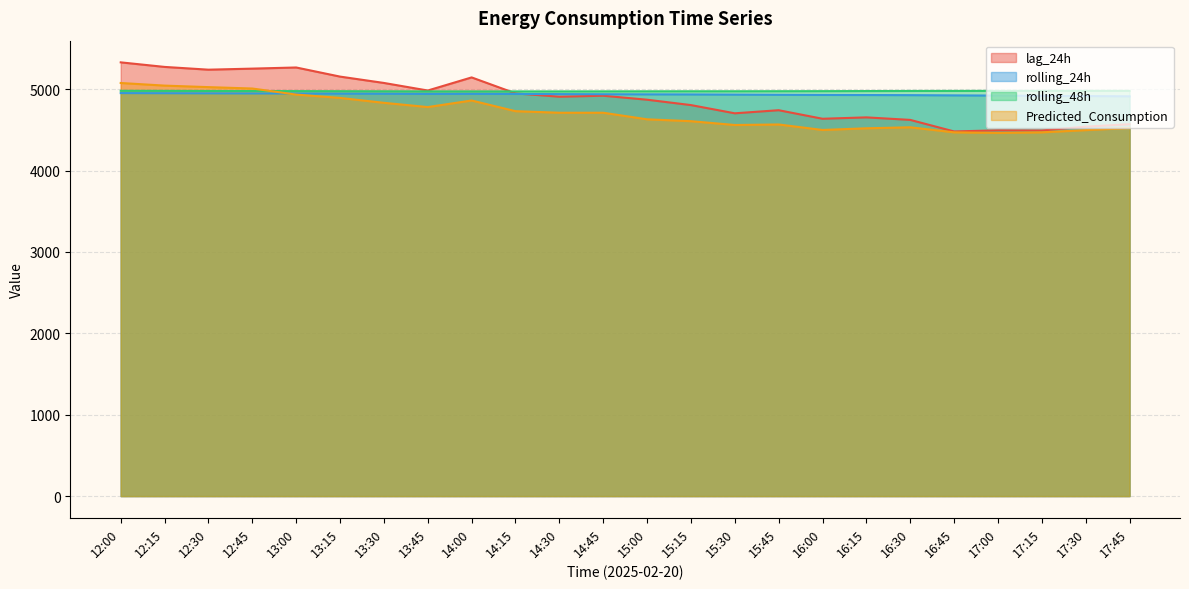

Reading left to right, transcribe all the data shown in this chart.

lag_24h: 5329.0	5273.0	5239.0	5252.0	5266.0	5154.0	5076.0	4983.0	5144.0	4948.0	4907.0	4919.0	4870.0	4804.0	4703.0	4741.0	4636.0	4653.0	4622.0	4480.0	4494.0	4492.0	4539.0	4569.0
rolling_24h: 4951.4	4950.0	4948.6	4947.3	4946.5	4945.1	4943.5	4941.4	4942.3	4941.0	4939.0	4937.6	4936.1	4934.9	4932.6	4930.4	4928.6	4927.5	4926.1	4923.3	4920.7	4917.7	4914.8	4911.7
rolling_48h: 4979.6	4978.8	4977.6	4976.4	4975.7	4974.5	4973.5	4972.4	4972.3	4972.0	4972.1	4972.5	4973.2	4973.6	4973.8	4974.4	4975.1	4976.4	4977.4	4978.0	4978.6	4978.9	4979.0	4978.7
Predicted_Consumption: 5075.4	5043.3	5024.7	5007.6	4933.0	4892.1	4831.8	4779.7	4860.3	4729.3	4709.9	4709.9	4629.3	4606.2	4559.3	4565.8	4498.4	4518.9	4531.1	4469.3	4461.9	4469.2	4496.3	4523.1